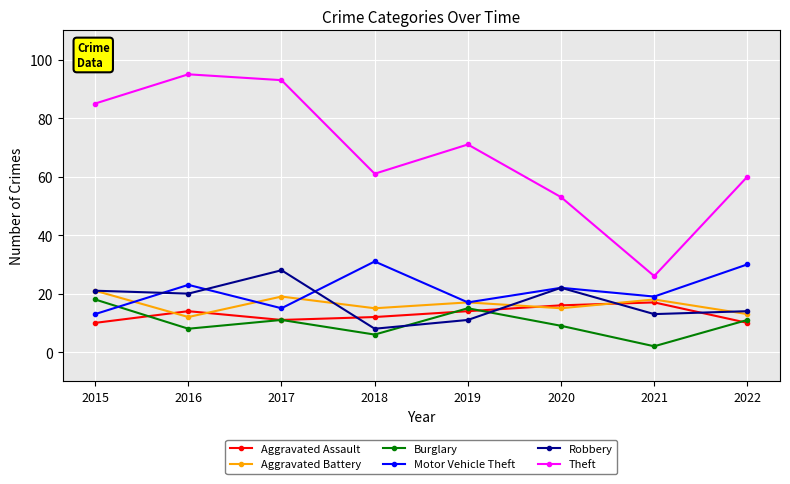

What are all the series names shown in the legend?

Aggravated Assault, Aggravated Battery, Burglary, Motor Vehicle Theft, Robbery, Theft